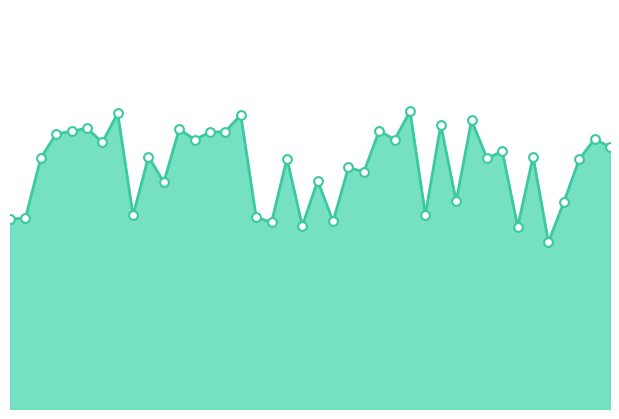

How many lines are shown in the chart?

1